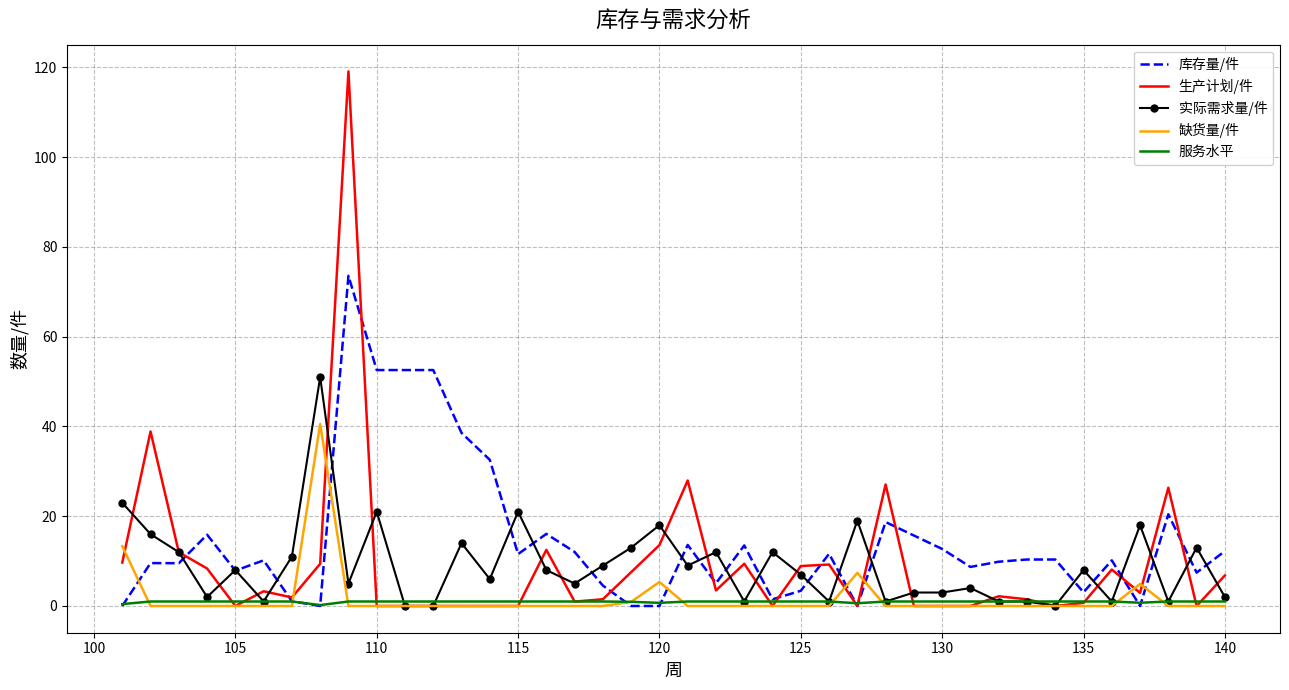

Which series has the largest total across all categories?

库存量/件